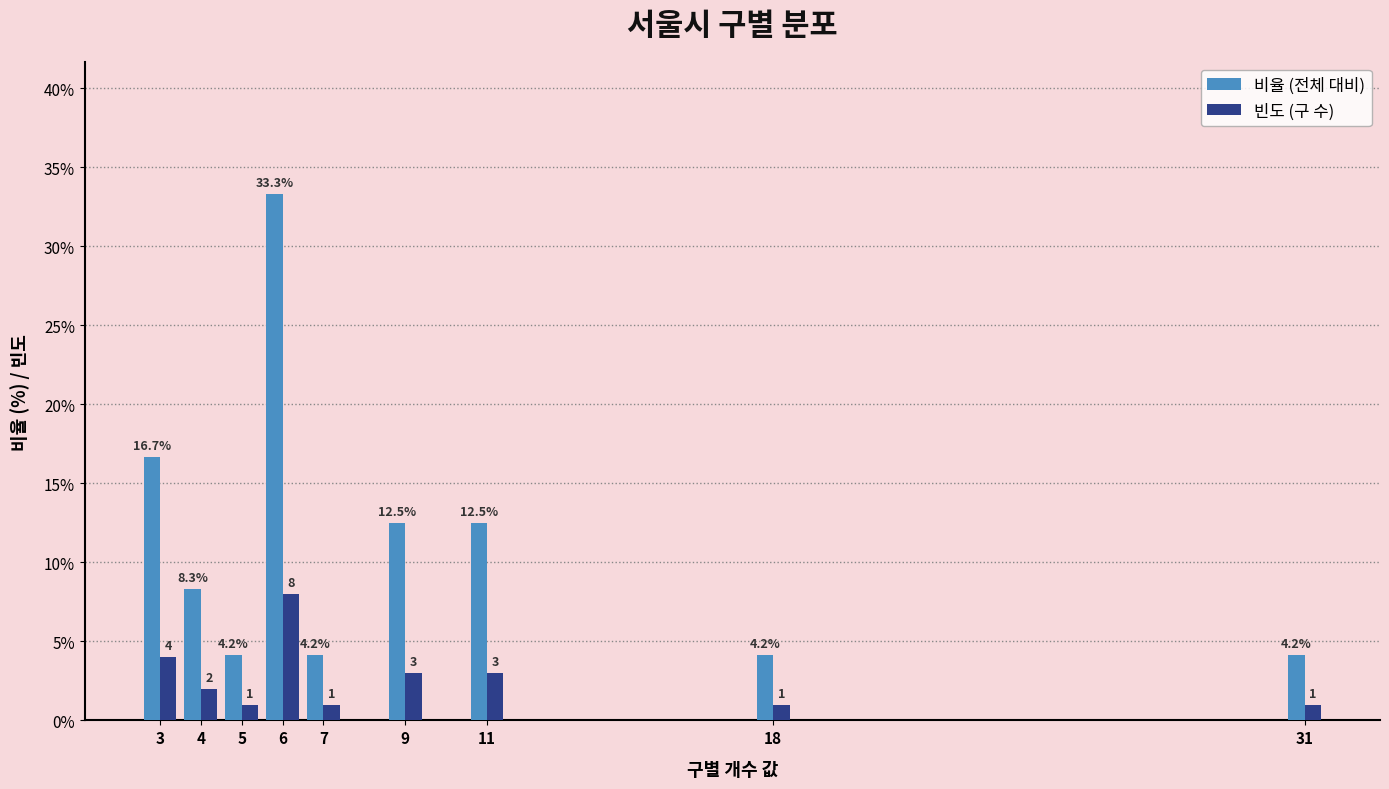

Reading left to right, what are all the values shown in this chart?

비율 (전체 대비): 16.7	8.3	4.2	33.3	4.2	12.5	12.5	4.2	4.2
빈도 (구 수): 4.0	2.0	1.0	8.0	1.0	3.0	3.0	1.0	1.0